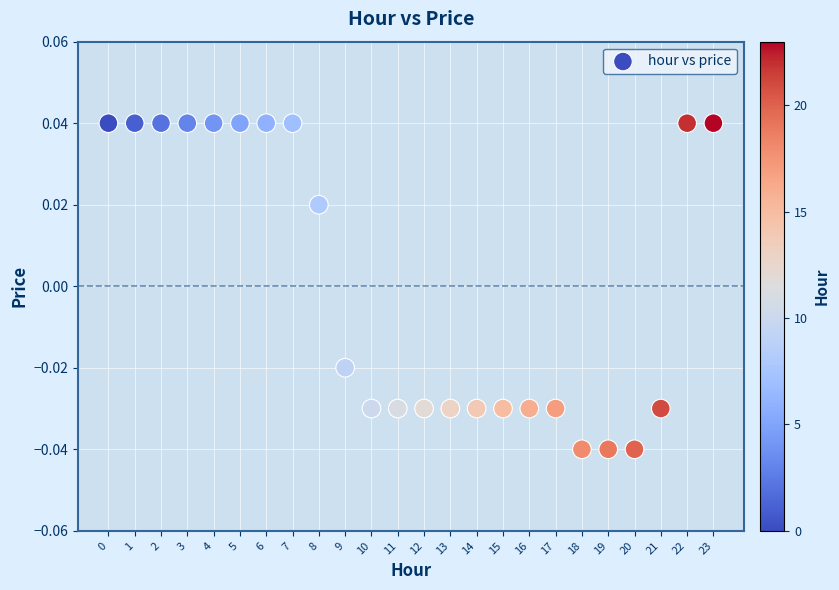

How many data points are displayed?

24